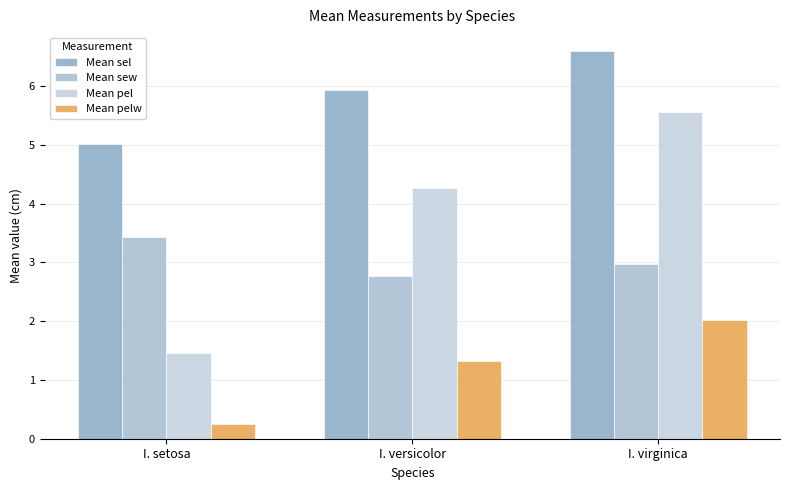

The value of Mean pelw at I. virginica is 2.0. True or false?

True